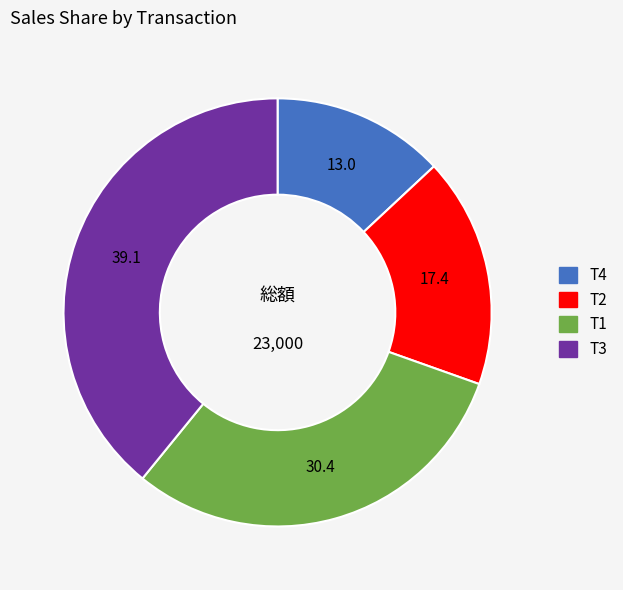

True or false: T2 accounts for 31% of the total.

False